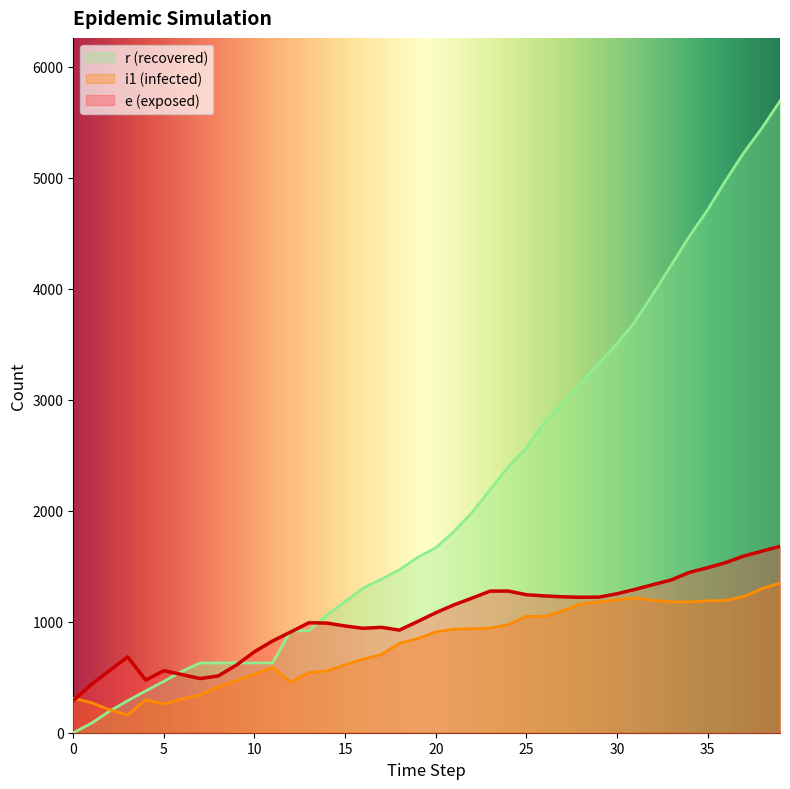

What is the value of the r point at the 31st from the left?

3504